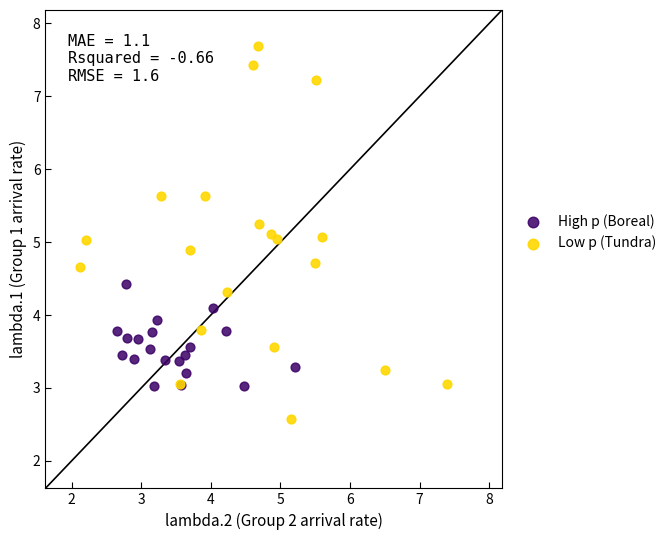

Which series has the widest spread of Y values?

Low p (Tundra)